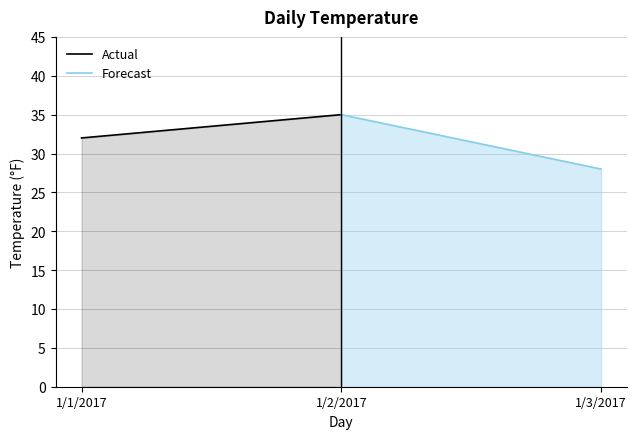

Which series has the widest spread of values?

Forecast